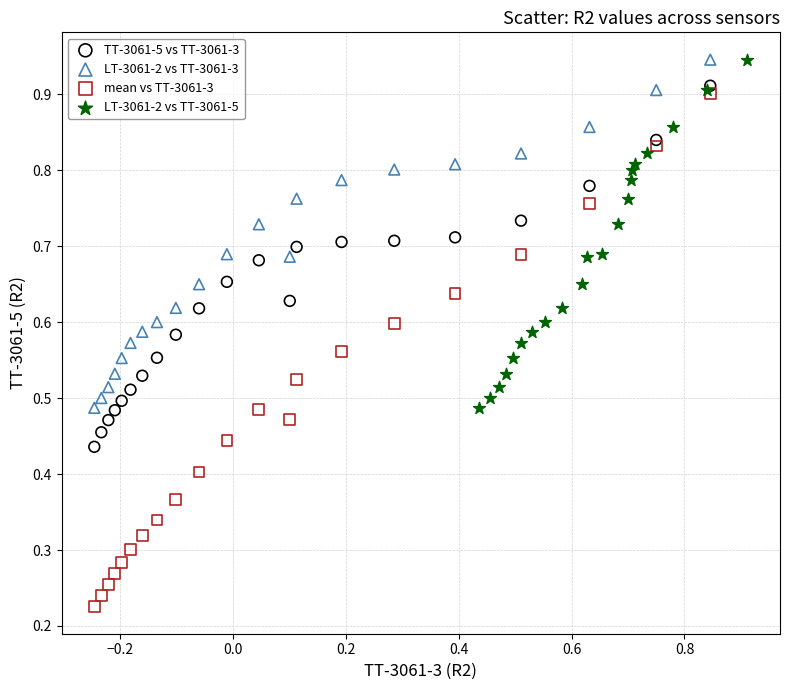

Which series has the widest spread of Y values?

mean vs TT-3061-3